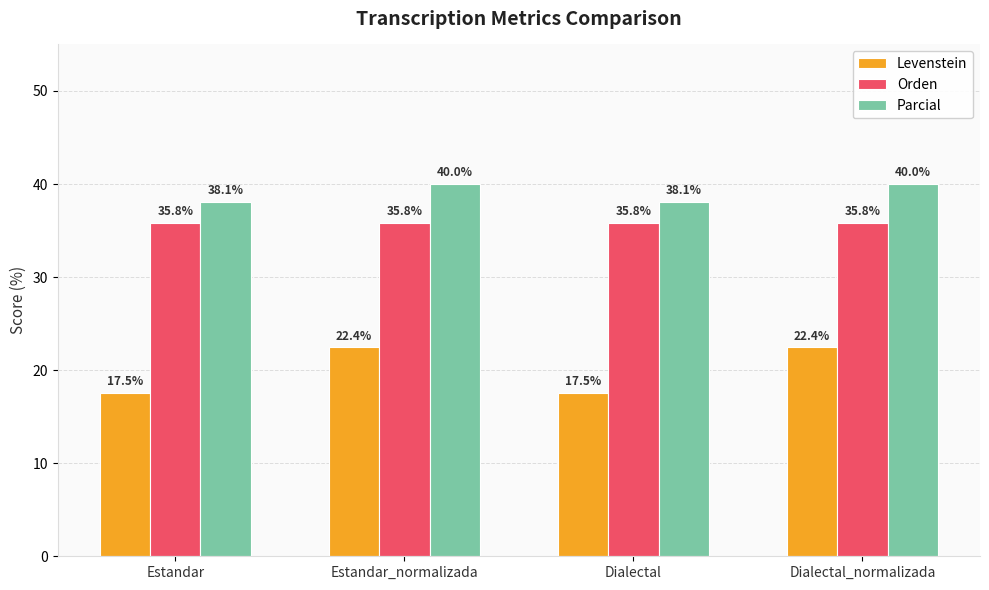

How many groups of bars are there?

4